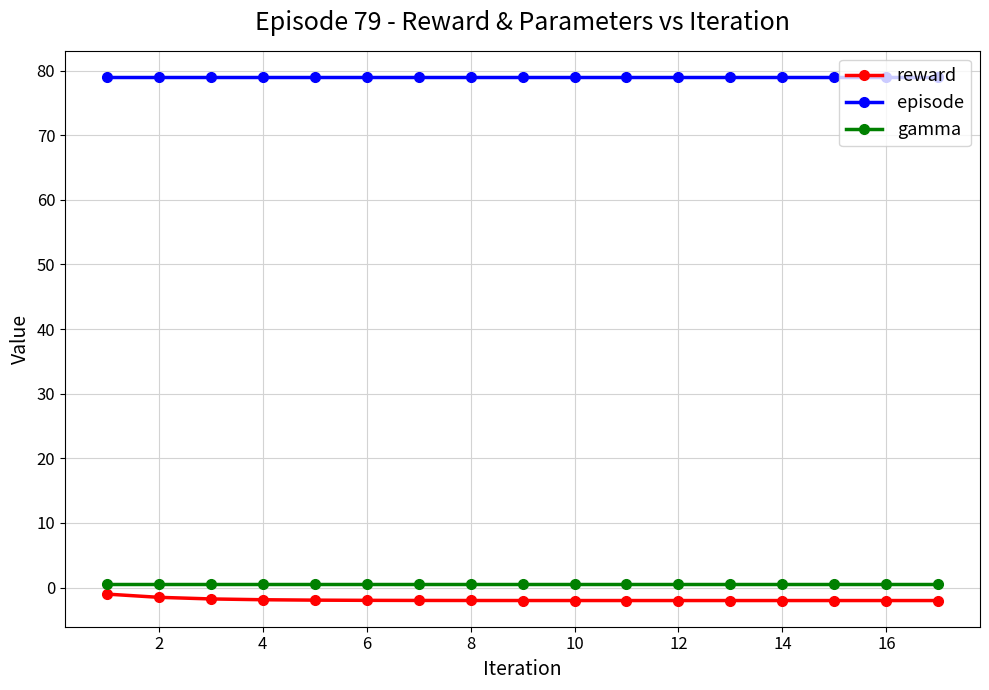

What is the minimum value shown in the chart?

-2.0